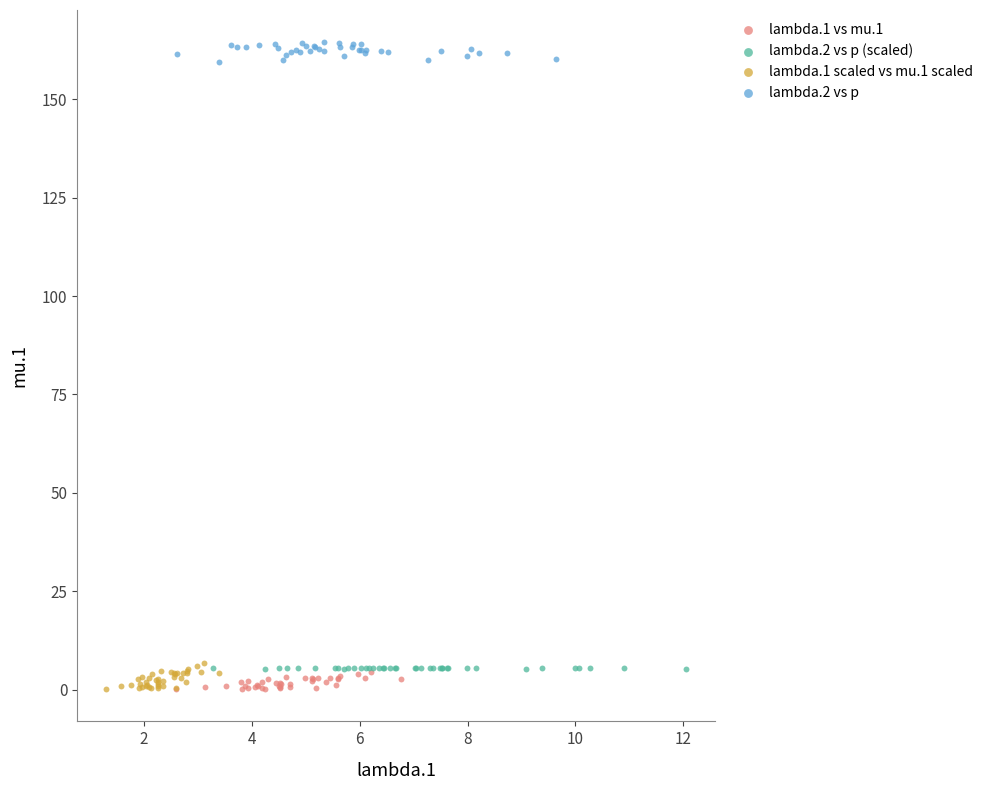

Which series contains the highest Y value?

lambda.2 vs p